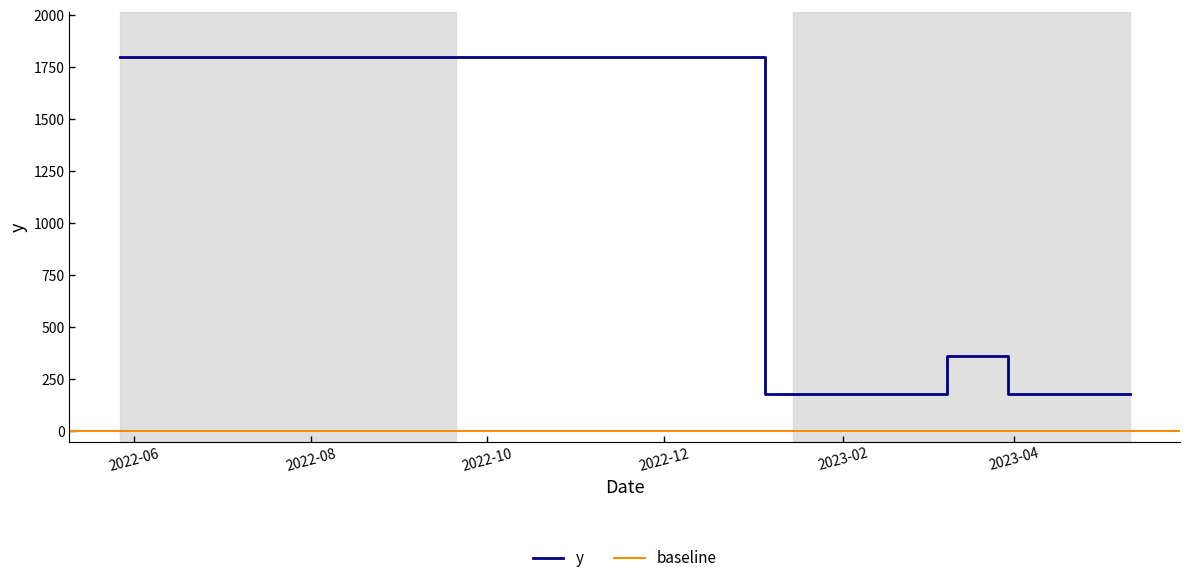

What is the sum of the values at 2023-03-30 and 2023-02-02?

360